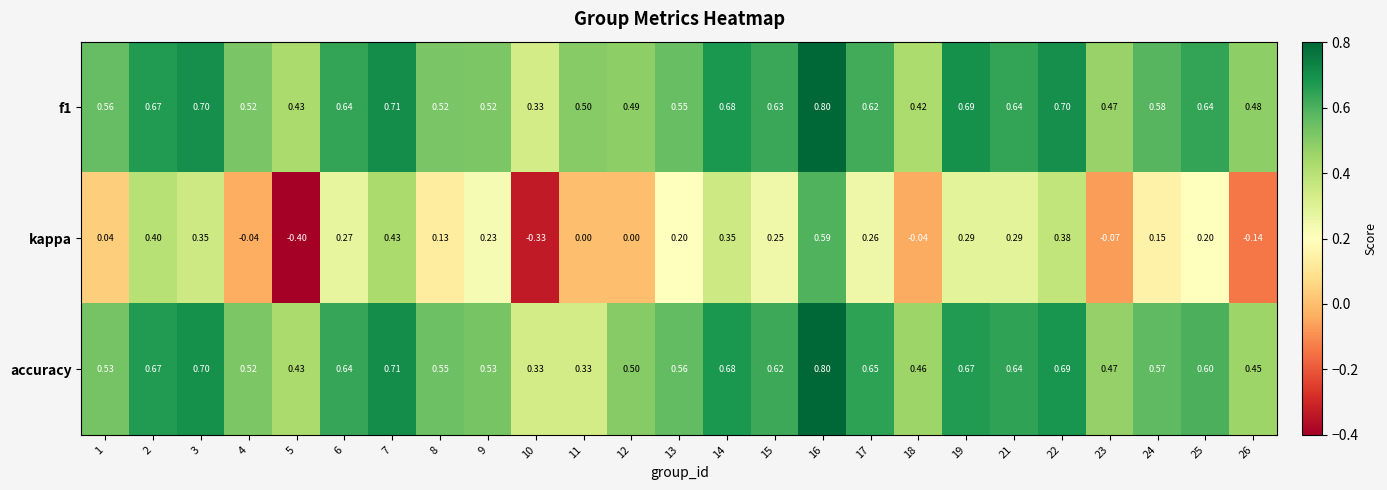

How many categories are shown in the chart?

25